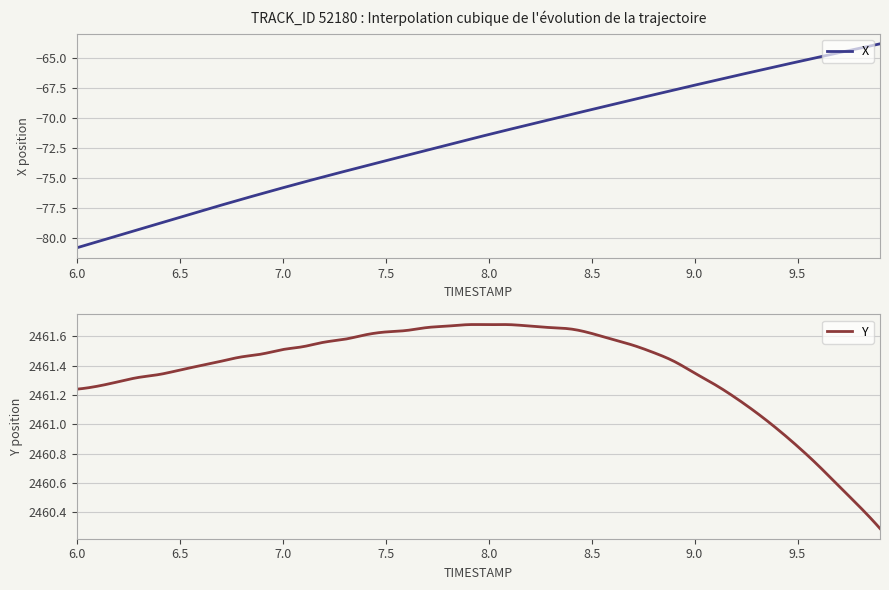

List the series in order of their overall mean, lowest first.

X, Y